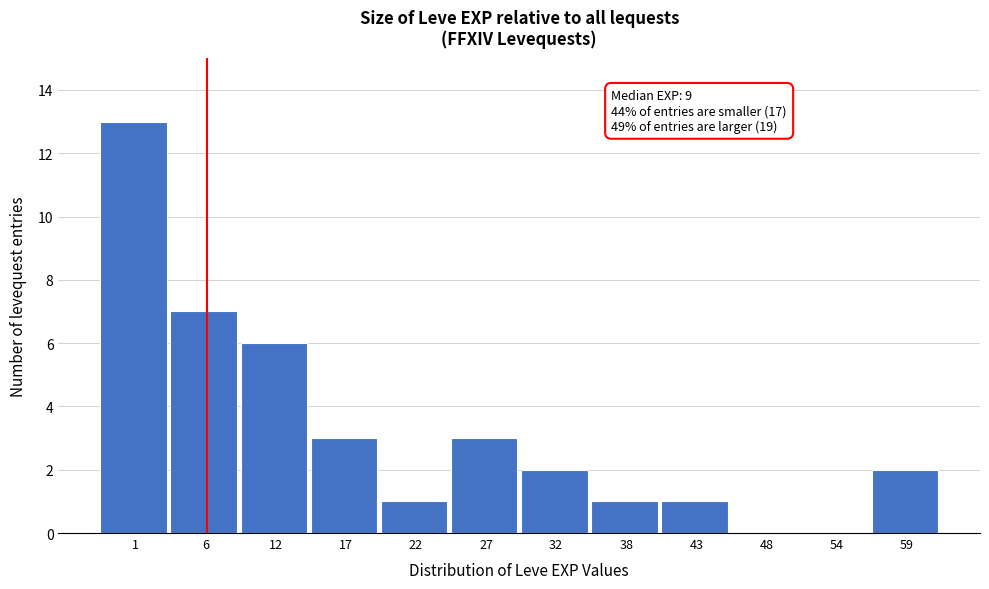

Reading left to right, transcribe all the data shown in this chart.

1=13	6=7	12=6	17=3	22=1	27=3	32=2	38=1	43=1	48=0	54=0	59=2